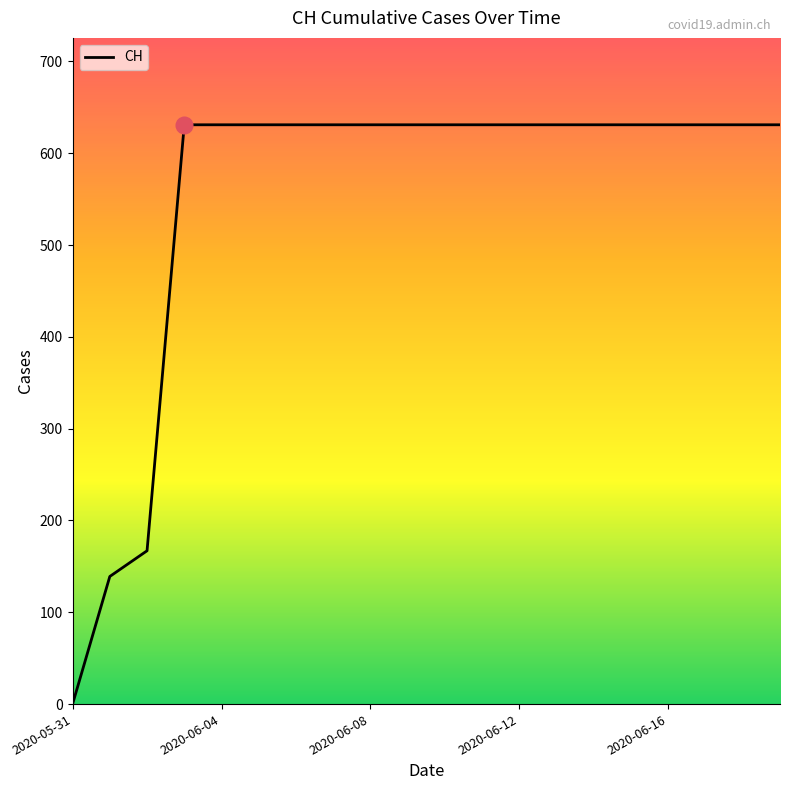

What is the difference between the maximum and minimum values?

631